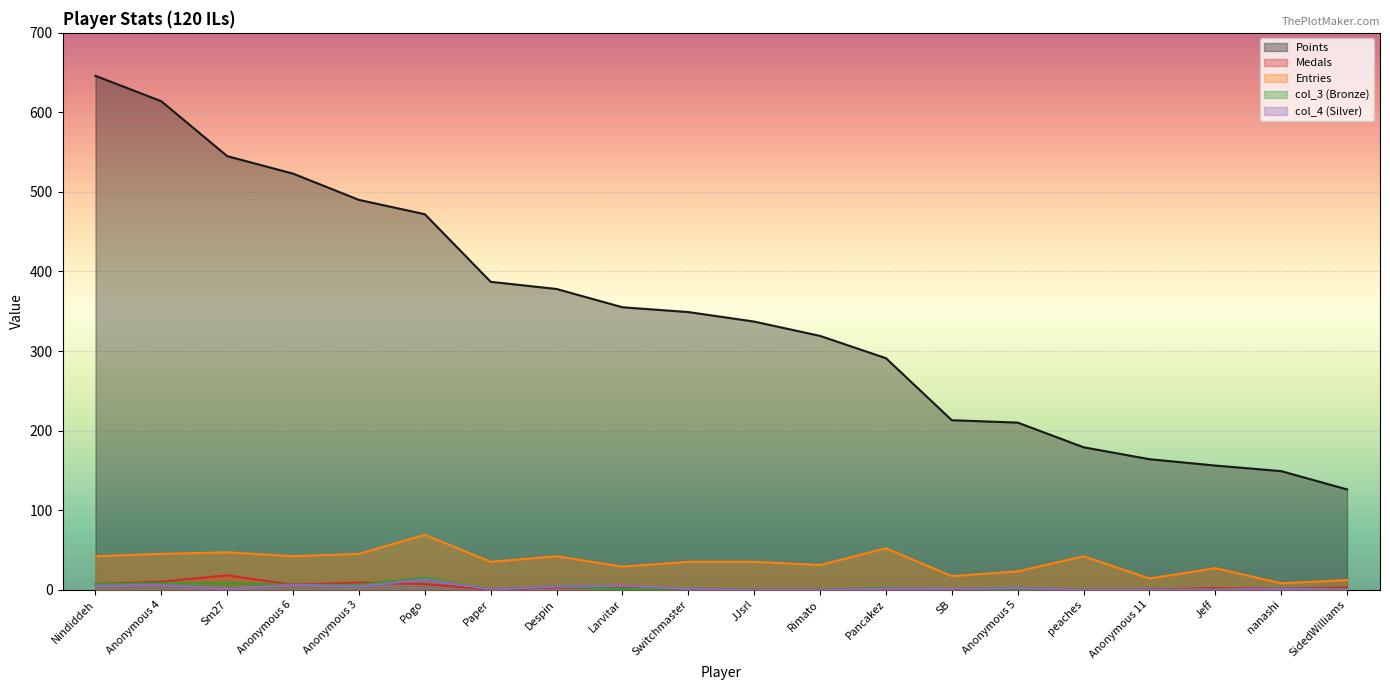

True or false: col_4 has more than 0 points higher than both neighbors.

True